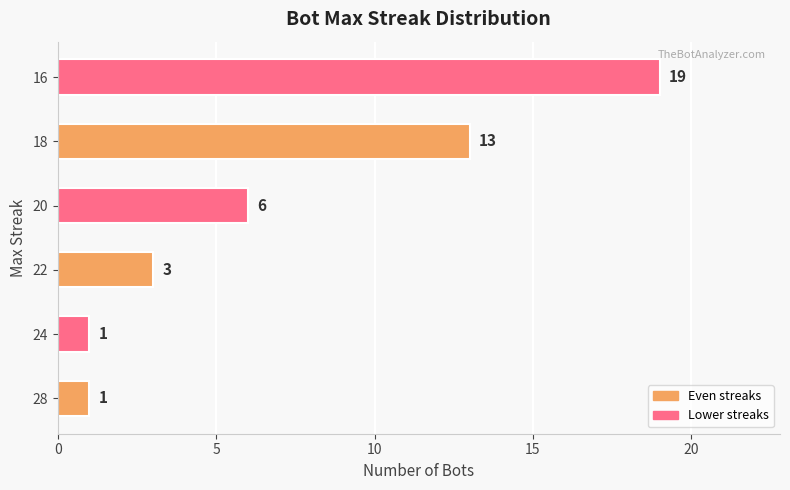

Where is the data nearest to the value 10?

18